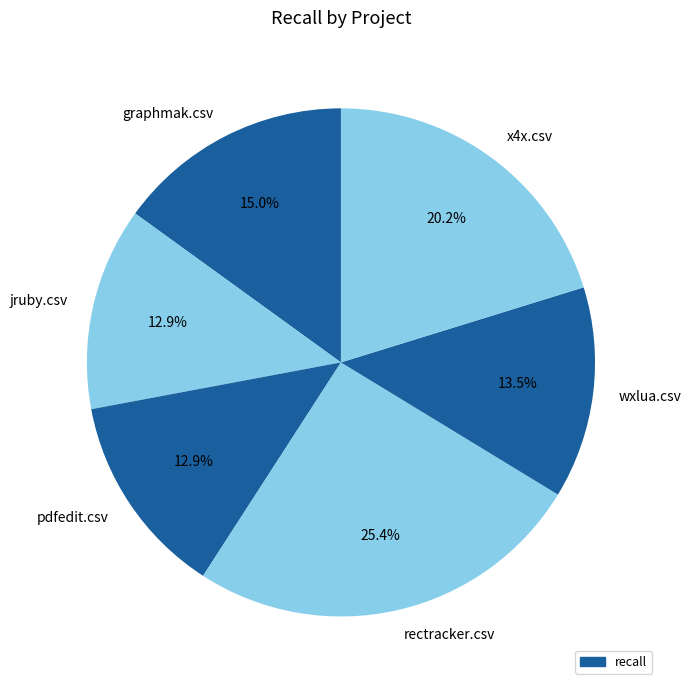

Does graphmak.csv account for over 50% of the chart?

No